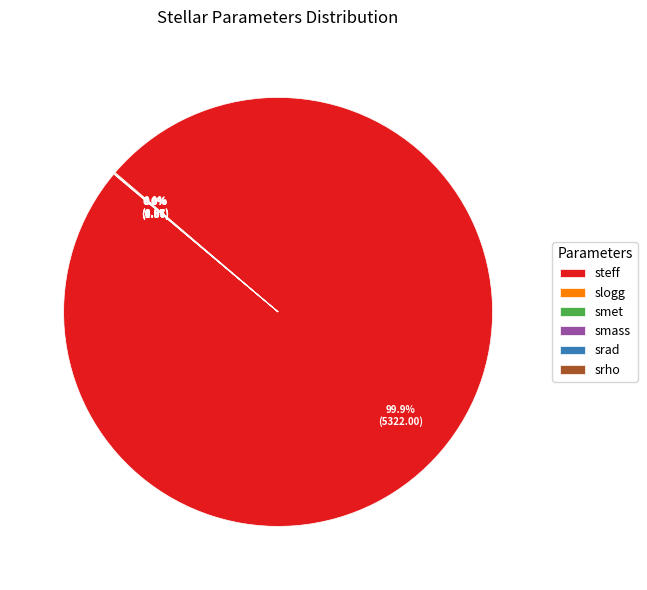

Which category has the biggest portion of the pie?

steff